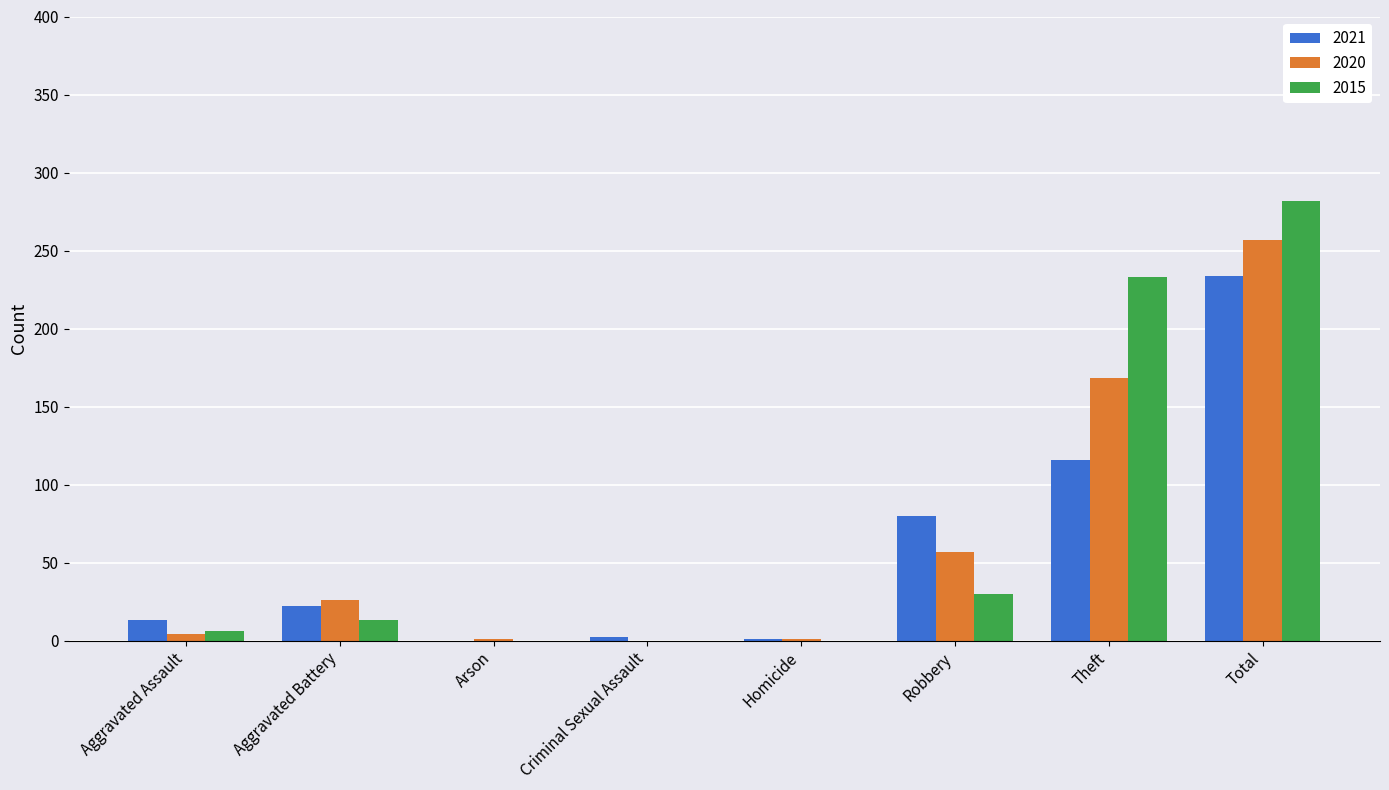

What is the total value across all series at Theft?

517